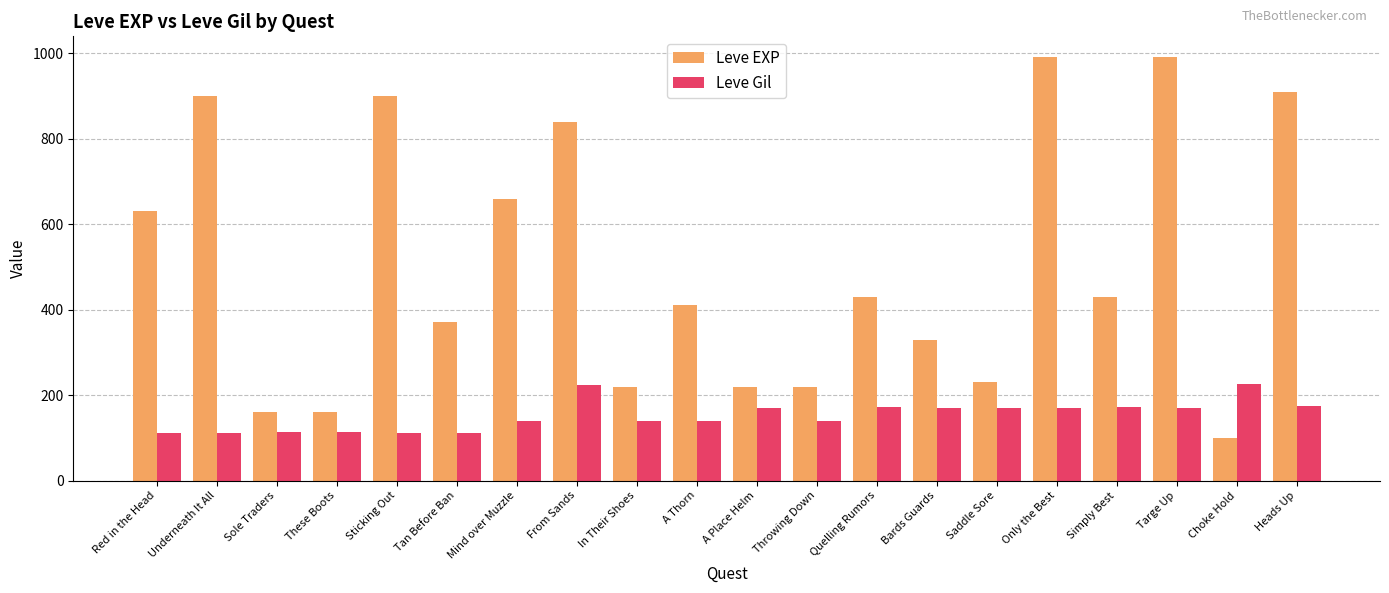

Rank the series by their maximum value, from lowest to highest.

Leve Gil, Leve EXP